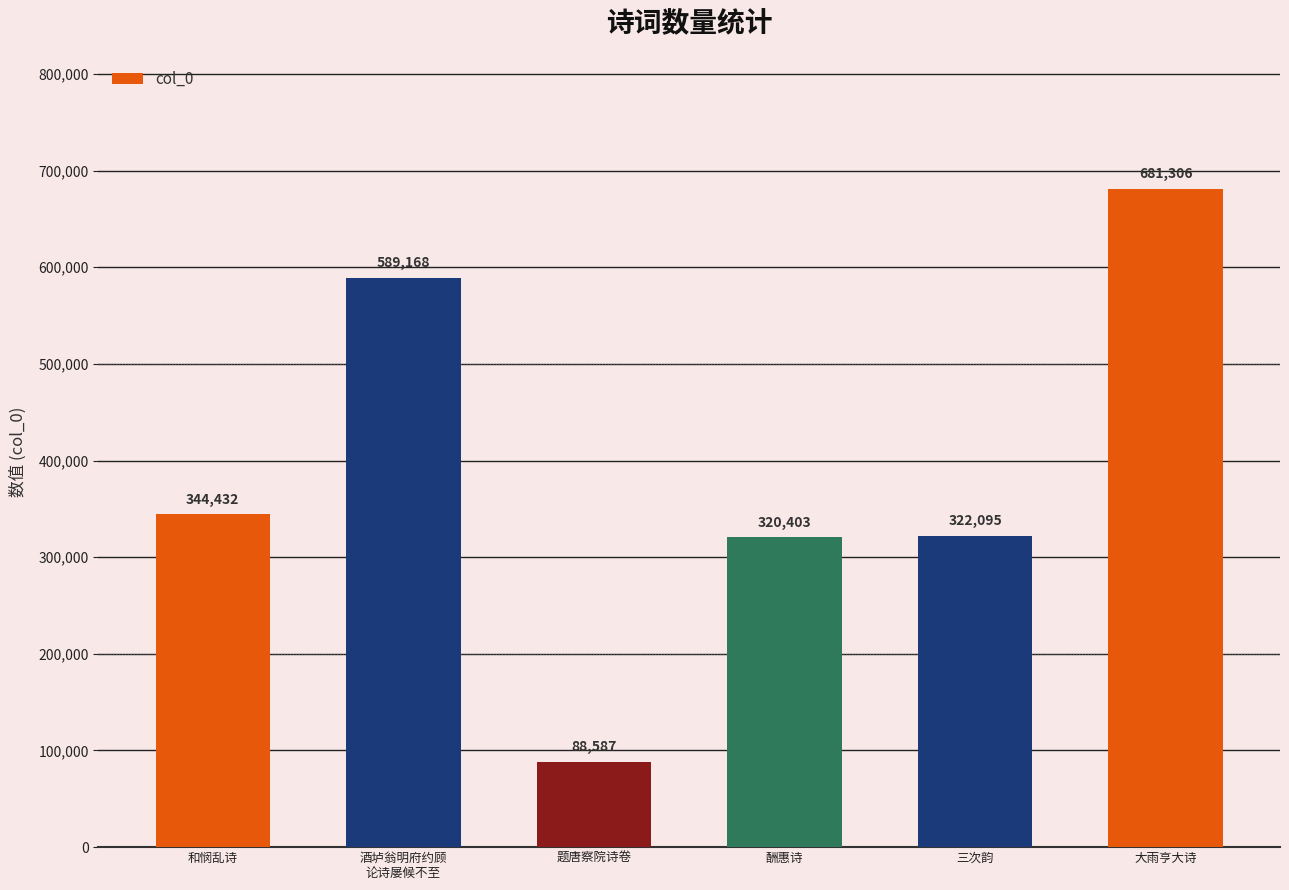

At which label is the value closest to 384946?

和悯乱诗